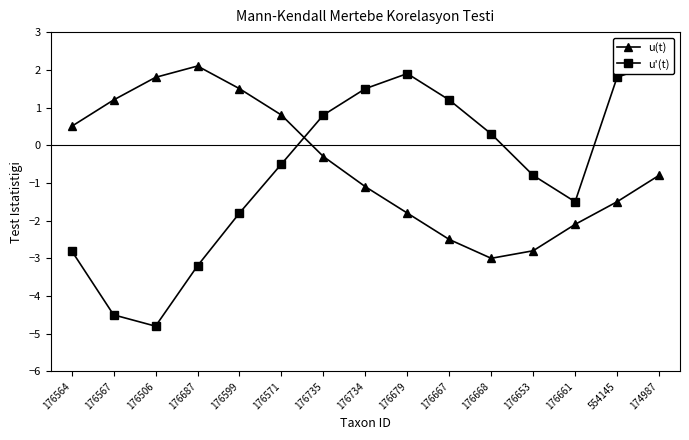

At 176564, list the series in order from smallest to largest.

u'(t), u(t)